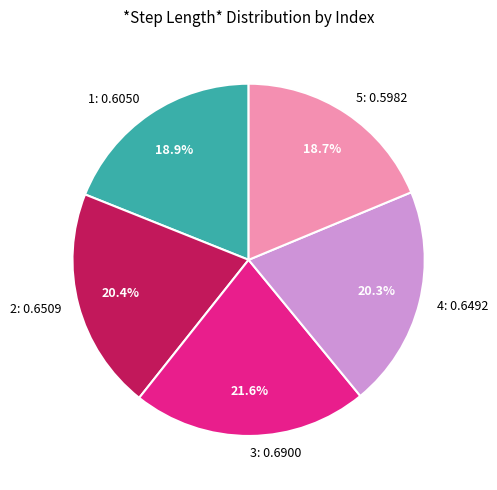

Does 1 account for over 50% of the chart?

No